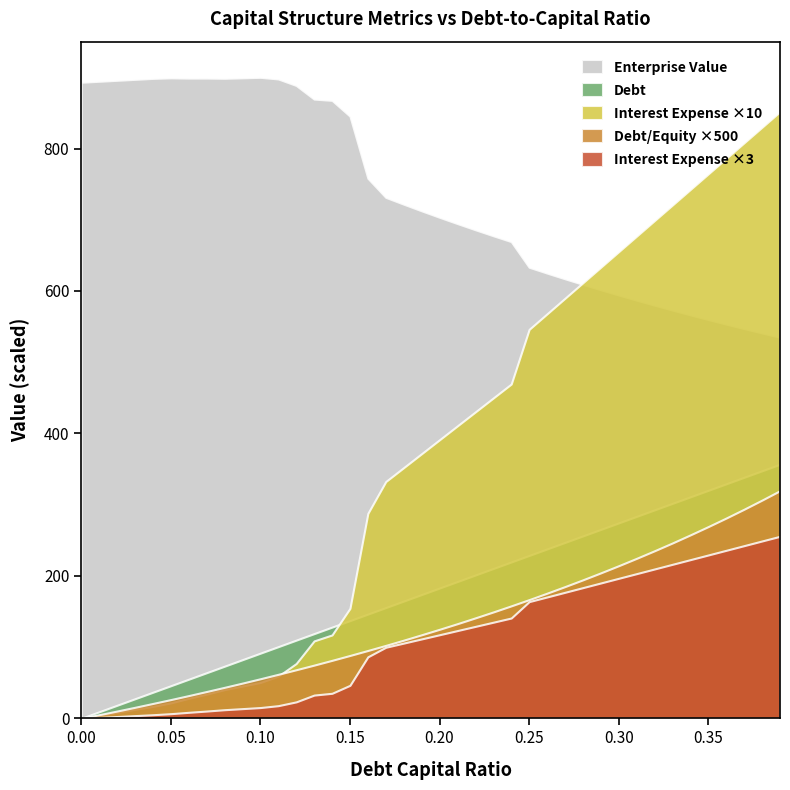

True or false: debt_capital has more than 1 points higher than both neighbors.

False